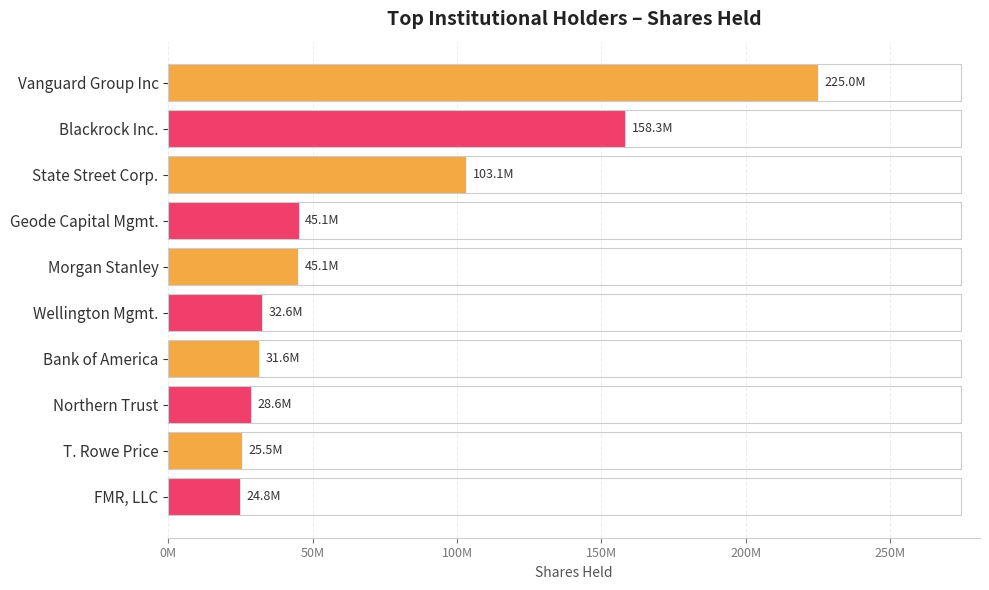

Are the bars horizontal?

Yes